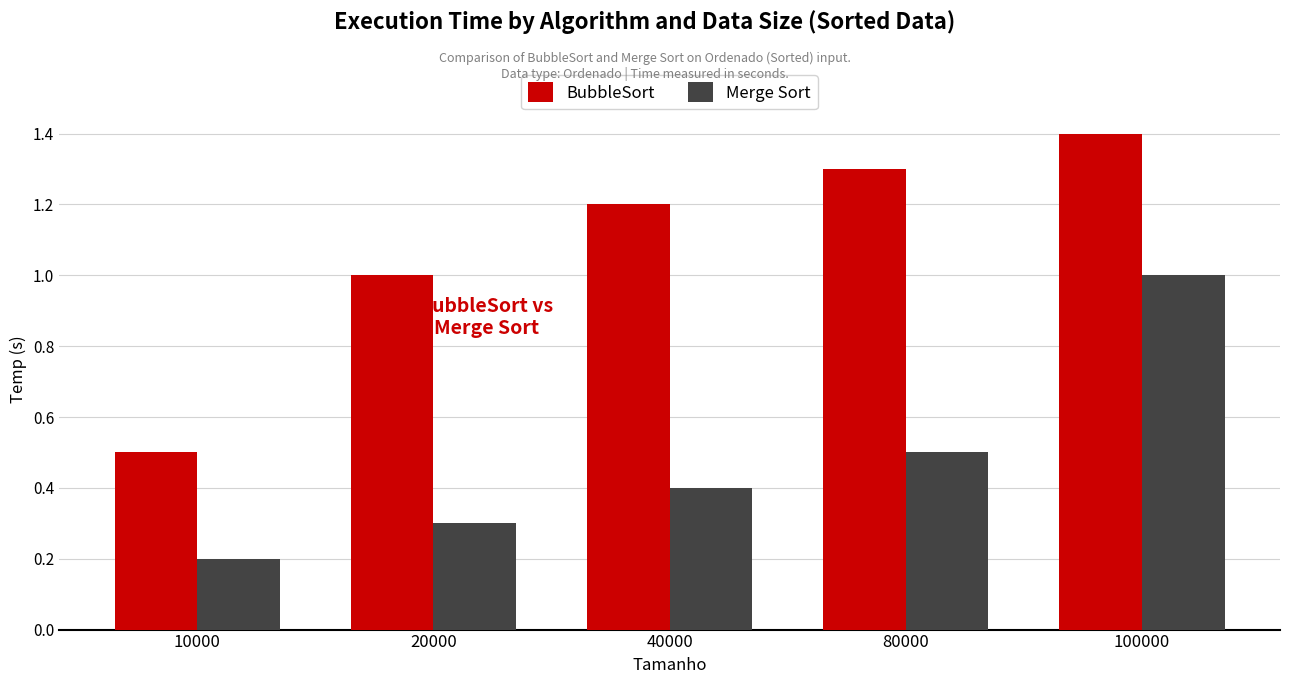

Rank the series by their maximum value, from highest to lowest.

BubbleSort, Merge Sort